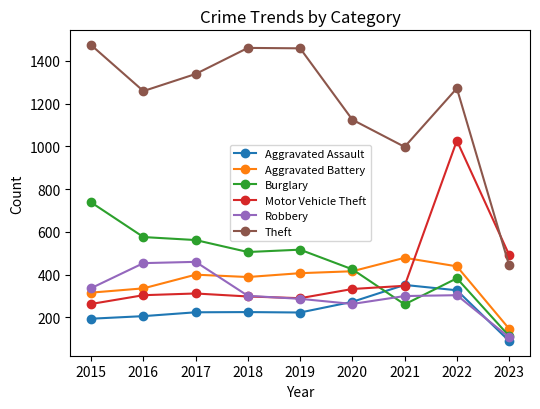

Rank the series by their maximum value, from highest to lowest.

Theft, Motor Vehicle Theft, Burglary, Aggravated Battery, Robbery, Aggravated Assault